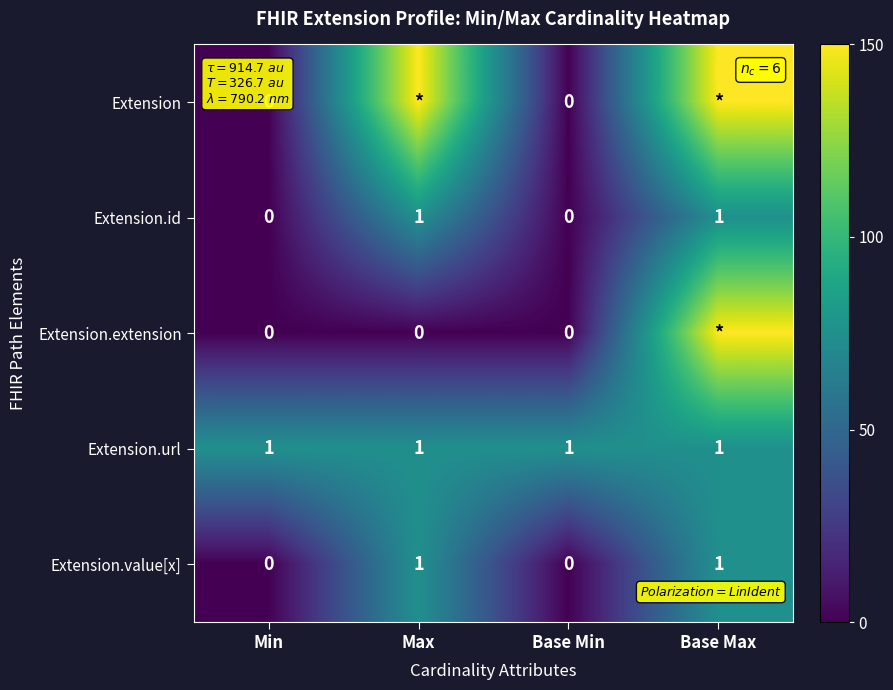

The value of Extension.id at Min is 0. True or false?

True